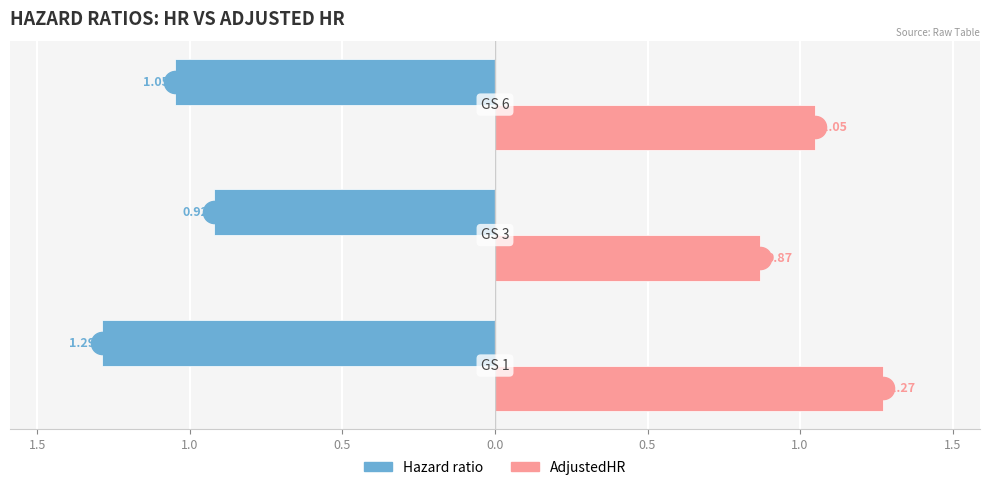

What is the difference between the maximum and minimum values in the AdjustedHR series?

0.4